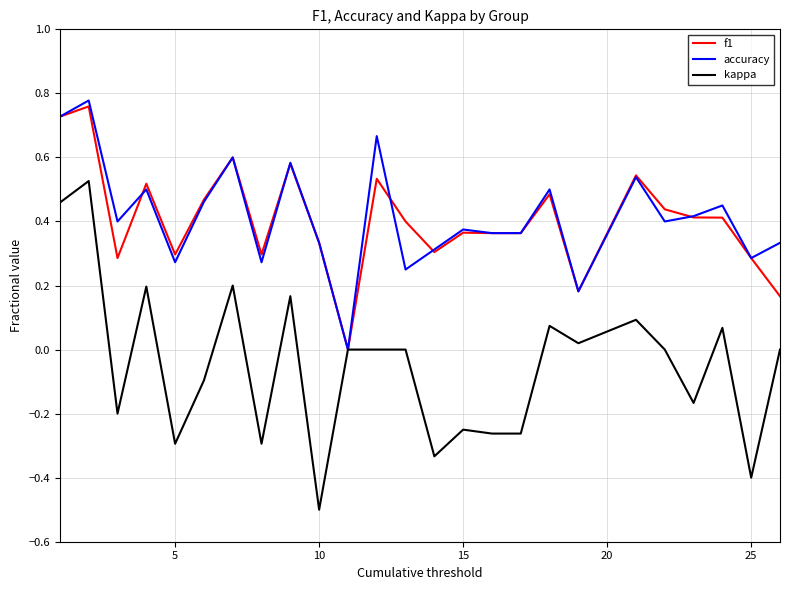

Which series has the widest spread of values?

kappa